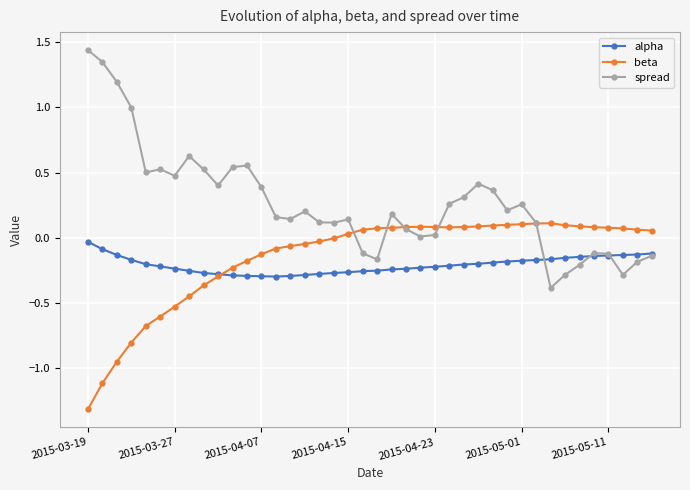

True or false: spread has more than 2 points higher than both neighbors.

True